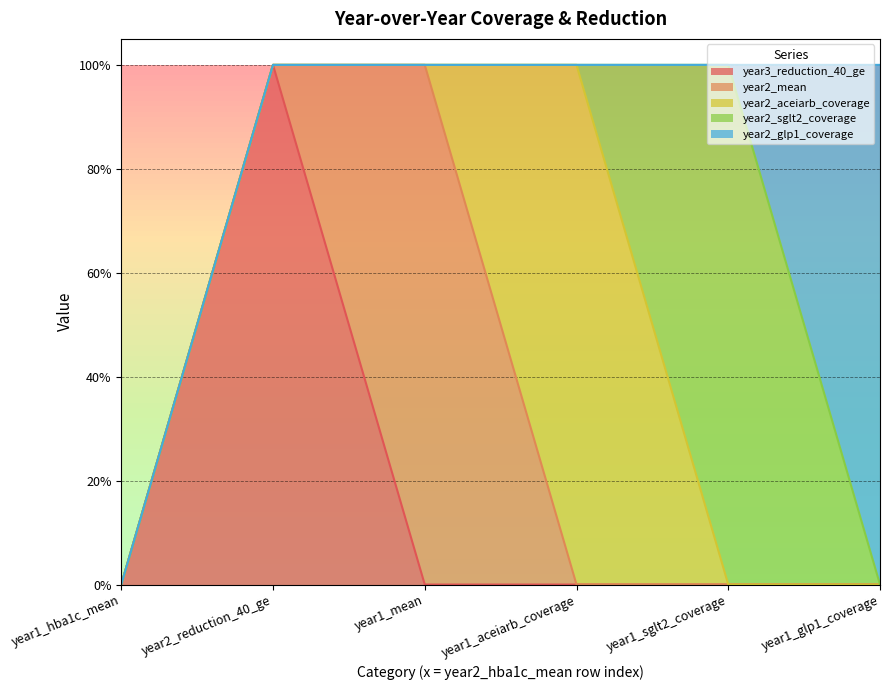

Is it true that year3_reduction_40_ge equals -1 at year1_hba1c_mean?

False